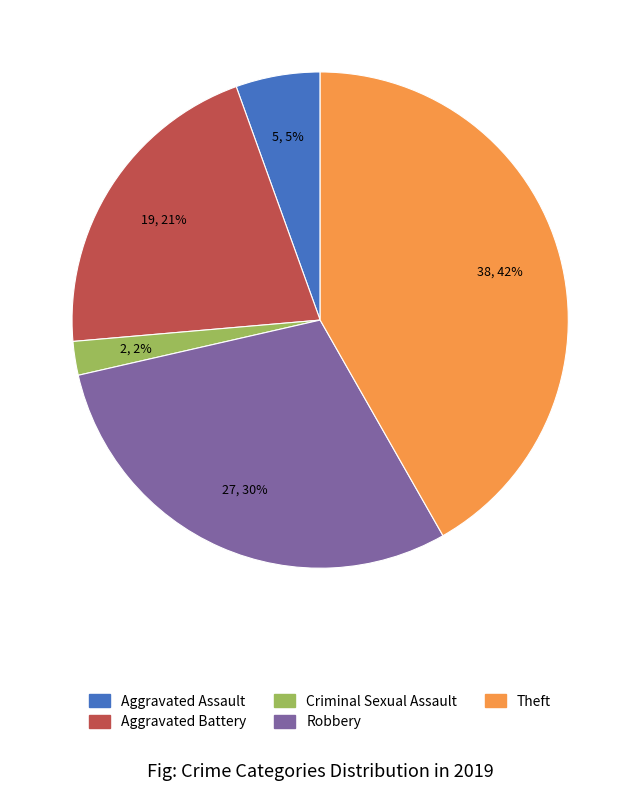

How many segments does this pie chart have?

5